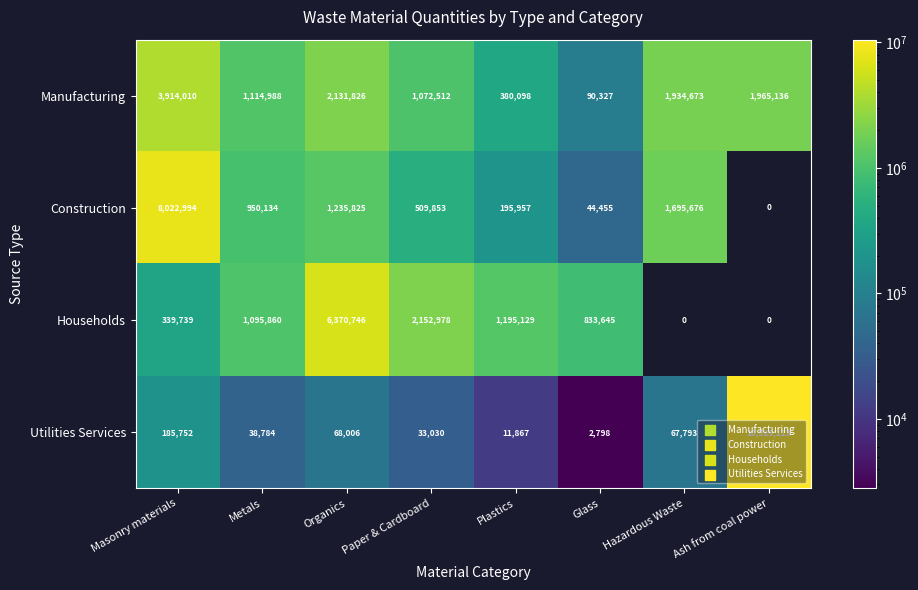

The Construction series shows 1883300 at Organics. True or false?

False